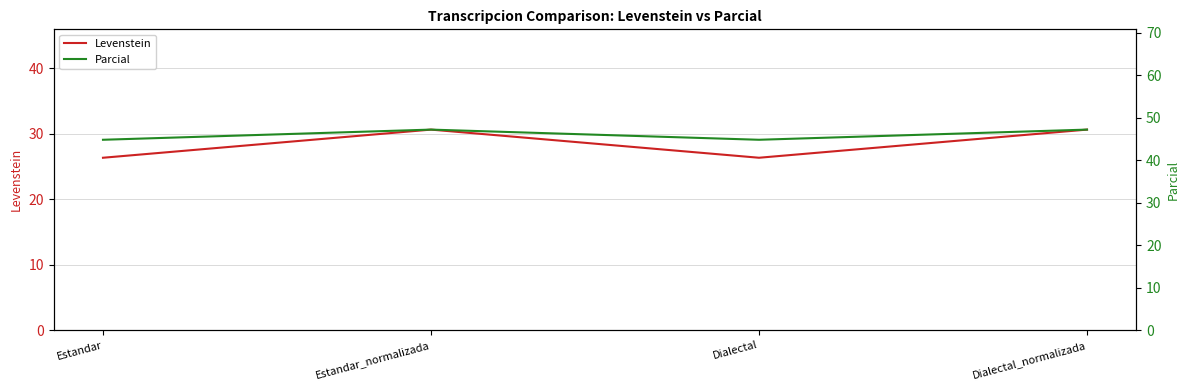

What is the sum of all Levenstein values?

113.9